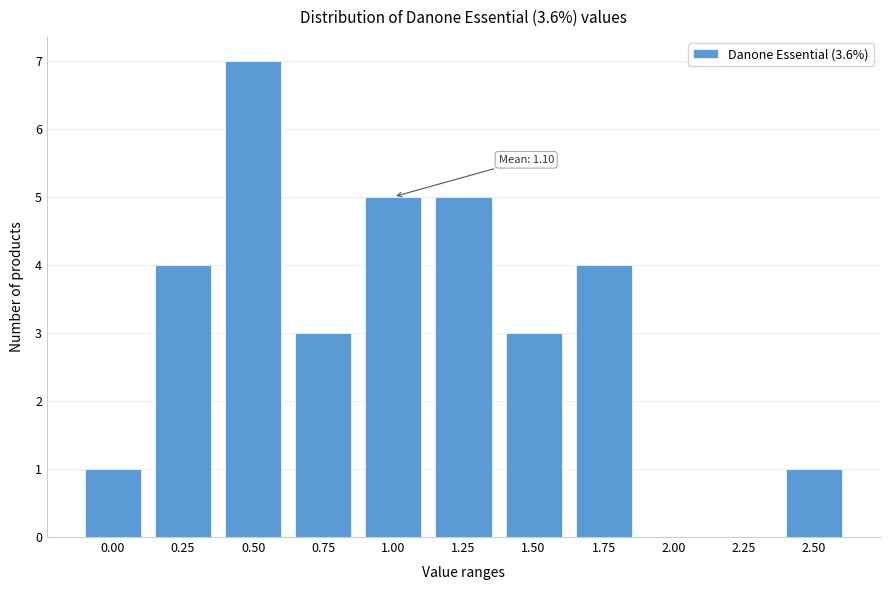

Reading left to right, extract all data points from this chart.

0.00=1	0.25=4	0.50=7	0.75=3	1.00=5	1.25=5	1.50=3	1.75=4	2.00=0	2.25=0	2.50=1